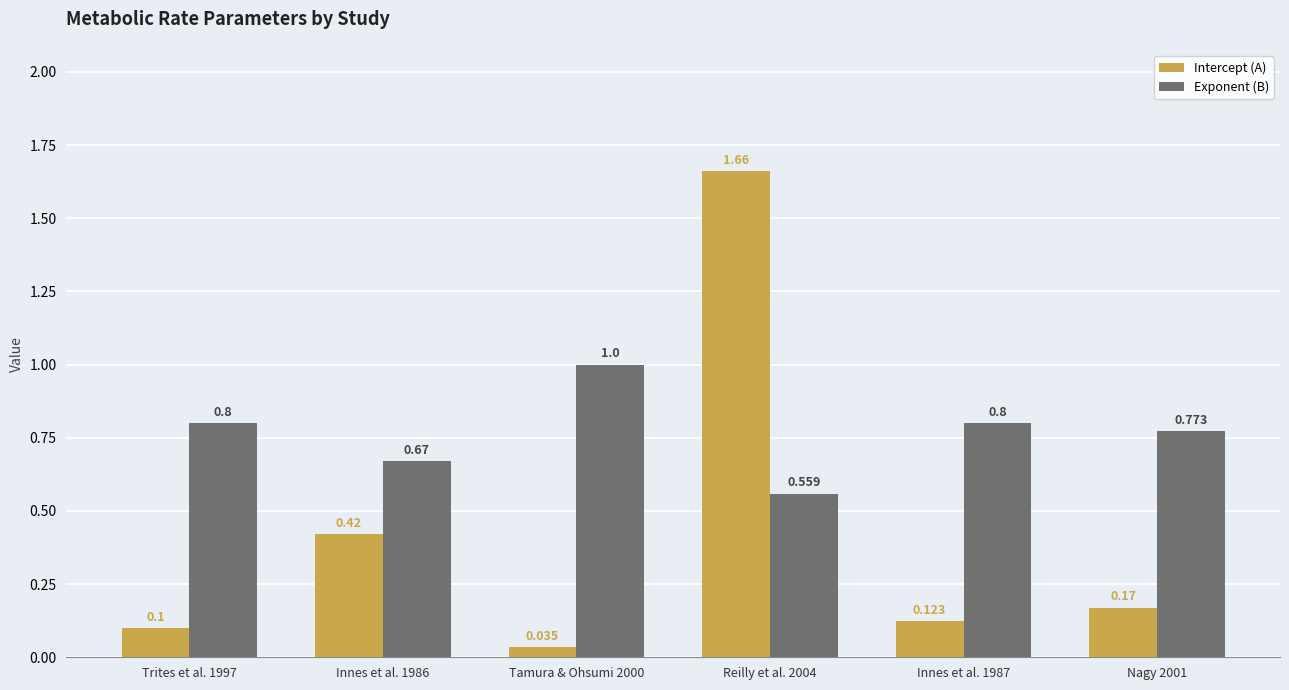

Where is Intercept (A) nearest to the value 0?

Tamura & Ohsumi 2000